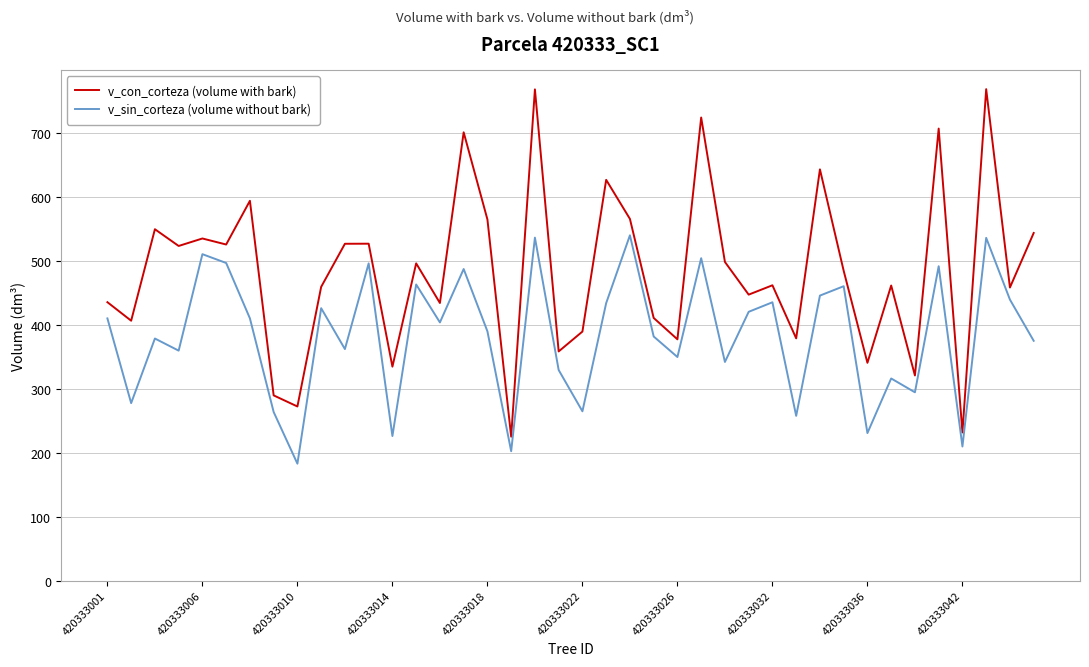

Is this an area chart (filled region under the line)?

No